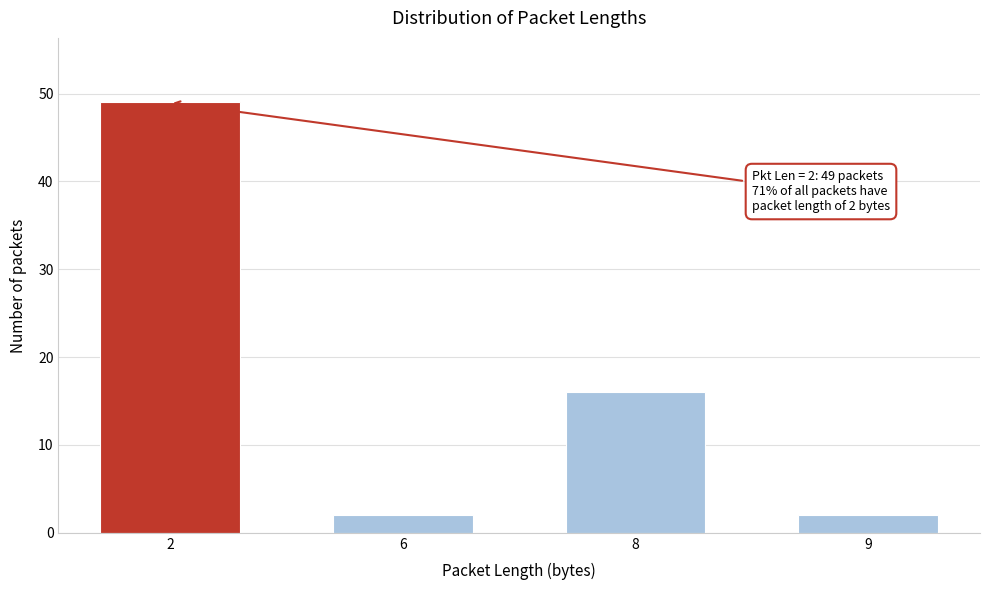

Reading left to right, what are all the values shown in this chart?

49	2	16	2